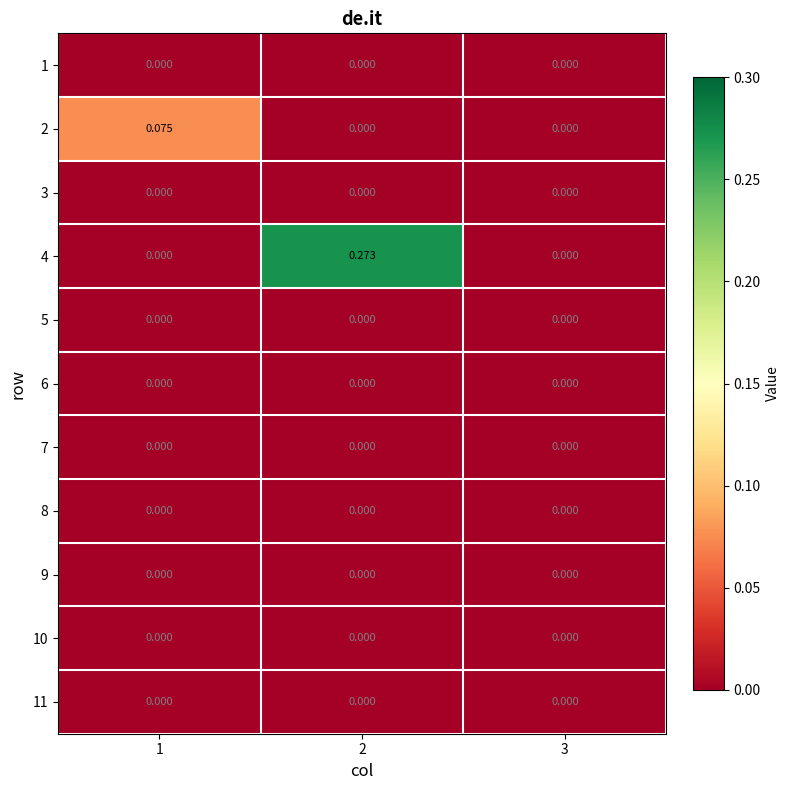

Reading left to right, list all the values displayed in this chart.

1: 1=0.0	2=0.0	3=0.0
2: 1=0.1	2=0.0	3=0.0
3: 1=0.0	2=0.0	3=0.0
4: 1=0.0	2=0.3	3=0.0
5: 1=0.0	2=0.0	3=0.0
6: 1=0.0	2=0.0	3=0.0
7: 1=0.0	2=0.0	3=0.0
8: 1=0.0	2=0.0	3=0.0
9: 1=0.0	2=0.0	3=0.0
10: 1=0.0	2=0.0	3=0.0
11: 1=0.0	2=0.0	3=0.0